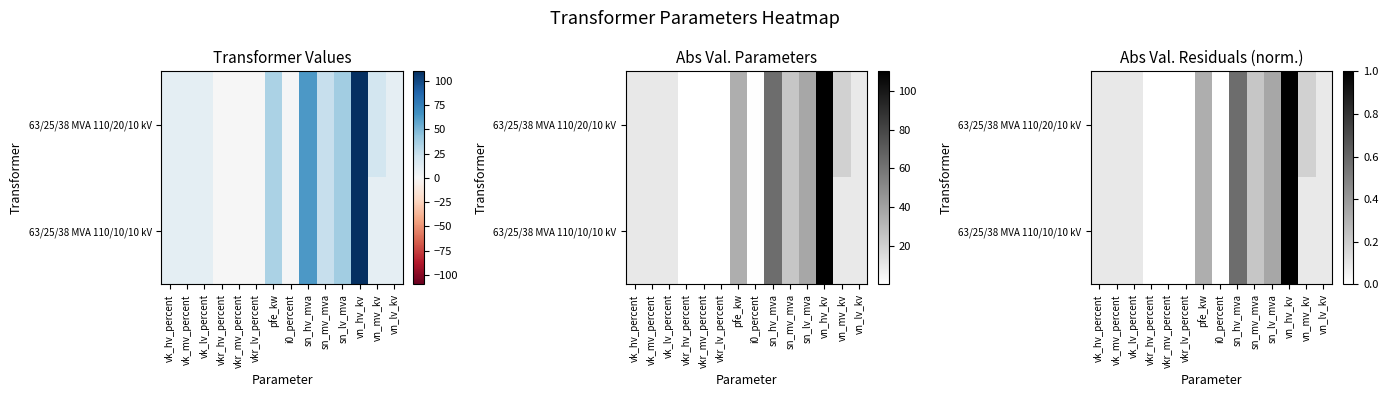

Is the value of 63/25/38 MVA 110/20/10 kV at vk_lv_percent greater than the value of 63/25/38 MVA 110/10/10 kV at vk_lv_percent?

No